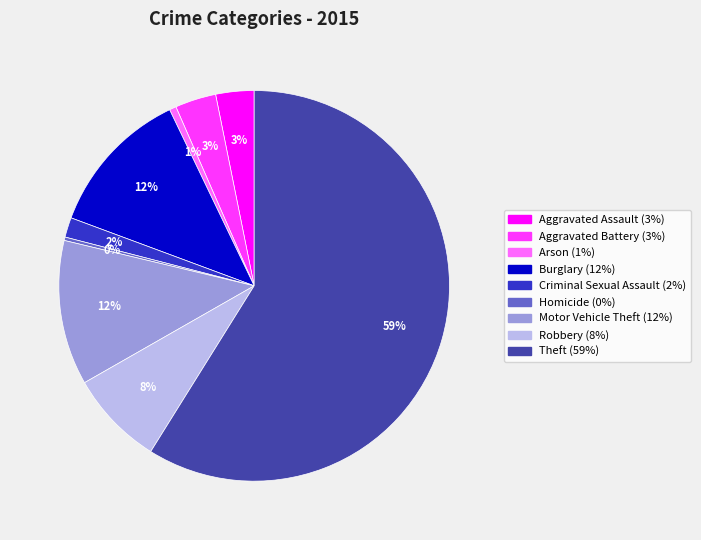

Between Homicide and Burglary, which is larger?

Burglary